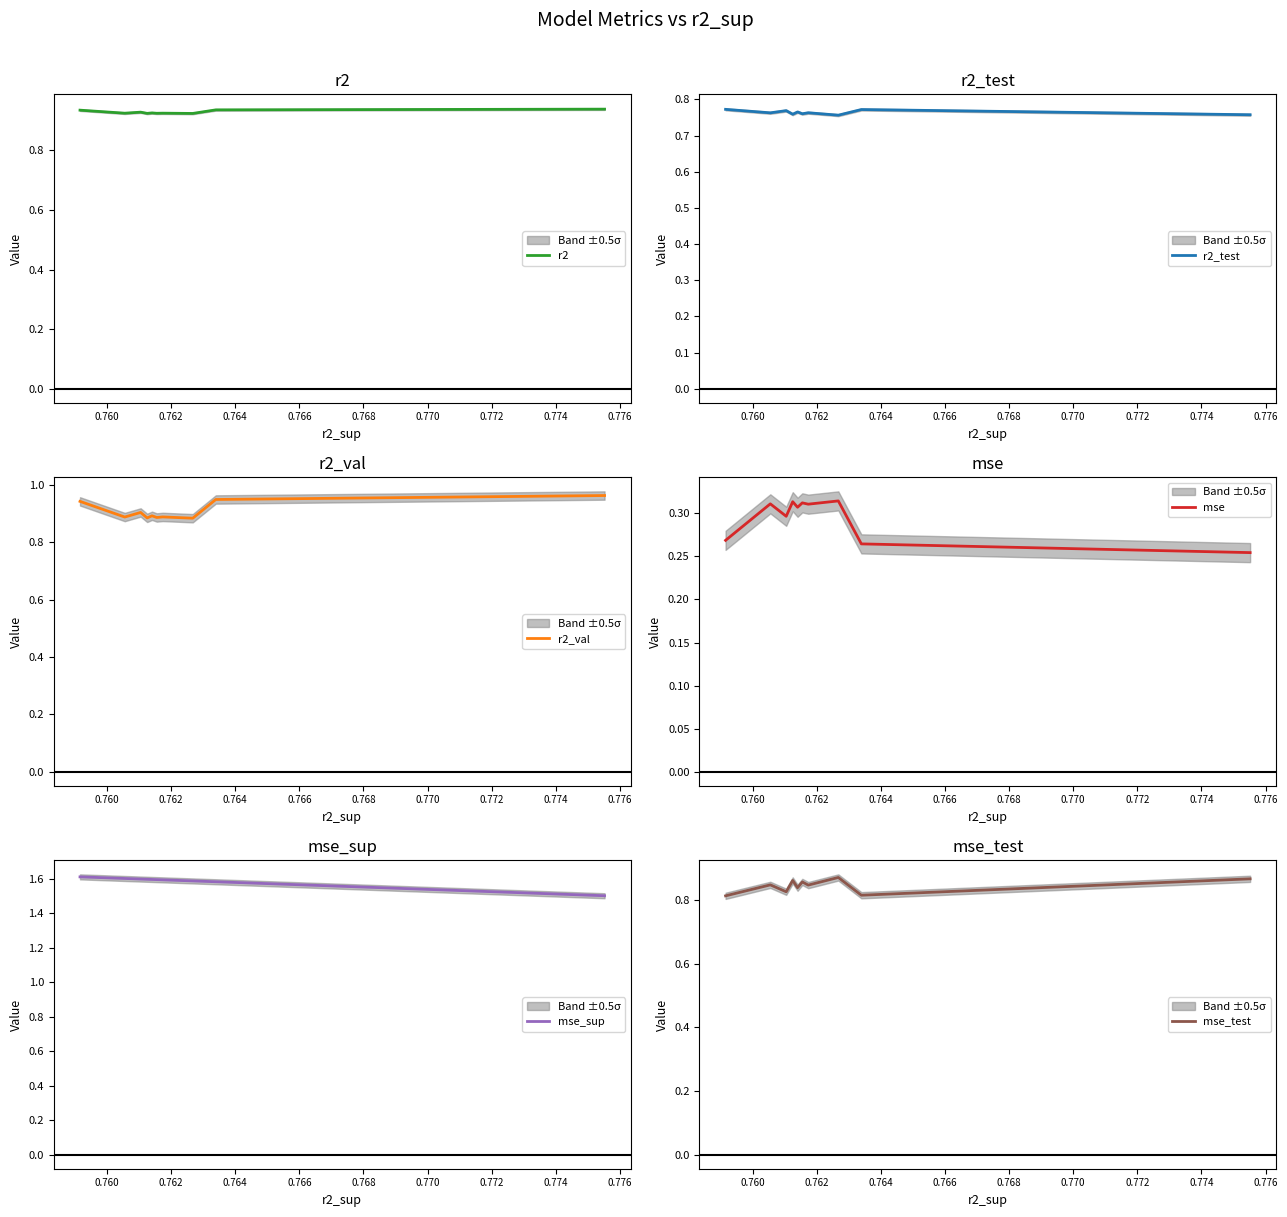

What is the lowest value of the mse_sup series?

1.5